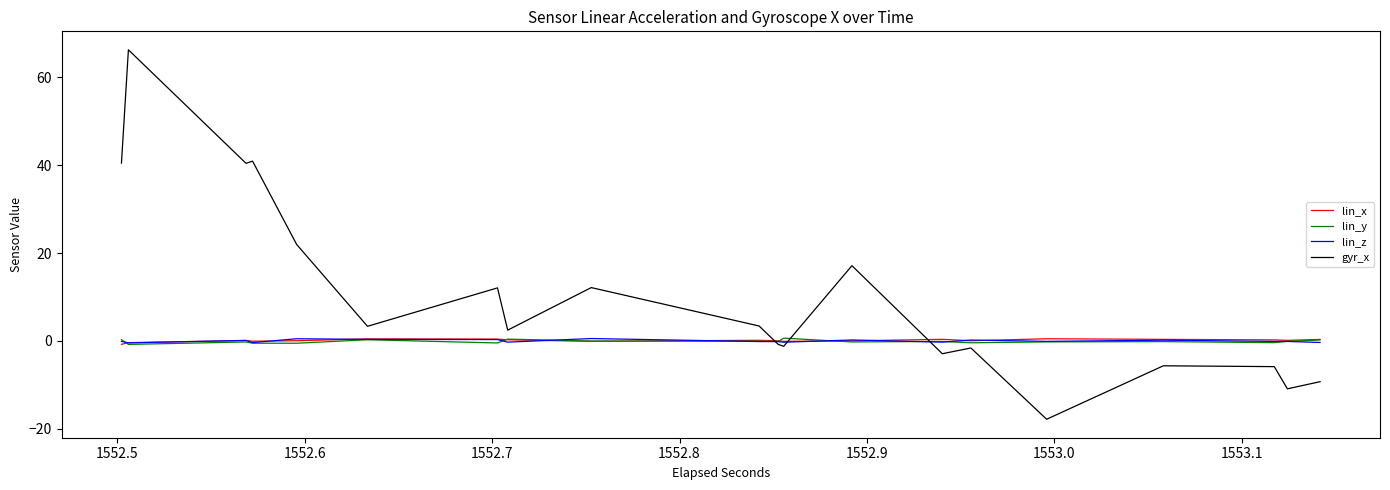

What is the difference between the maximum and minimum values in the lin_z series?

1.0